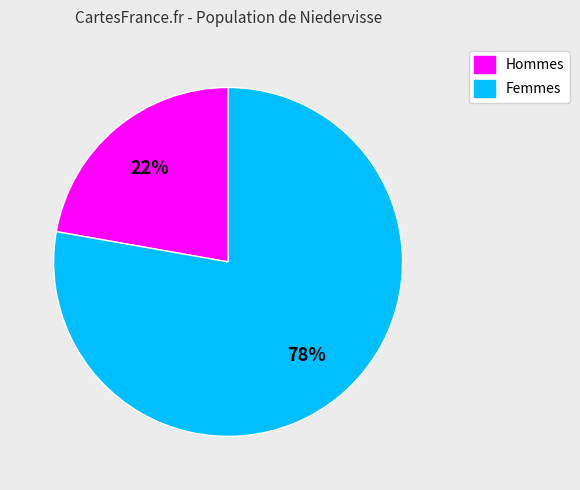

What percentage is the Hommes slice, to the nearest percent?

22%